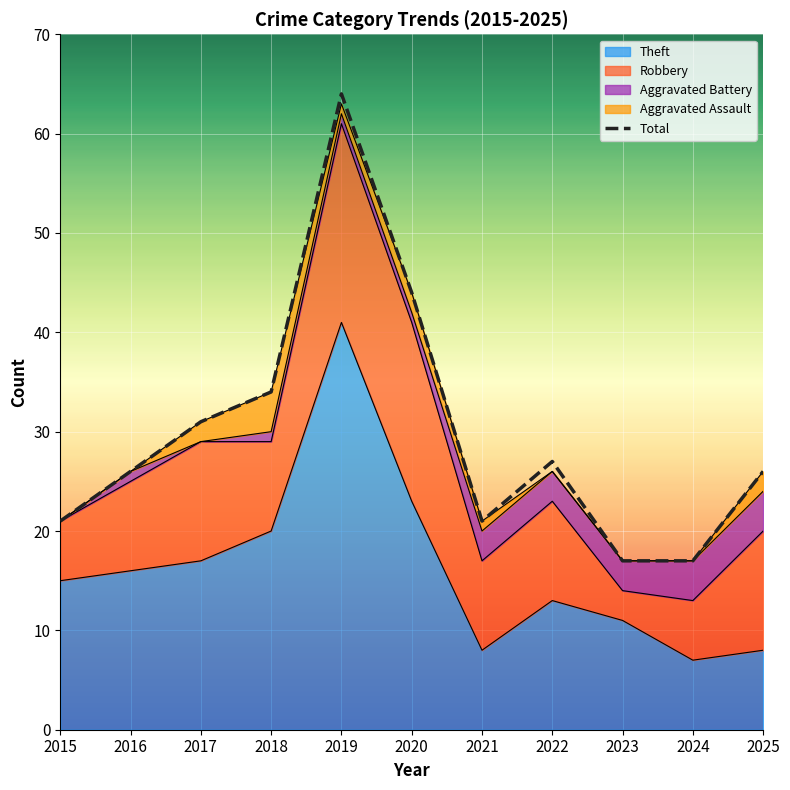

List the labels in order of value, smallest first.

2023, 2024, 2015, 2021, 2016, 2025, 2022, 2017, 2018, 2020, 2019